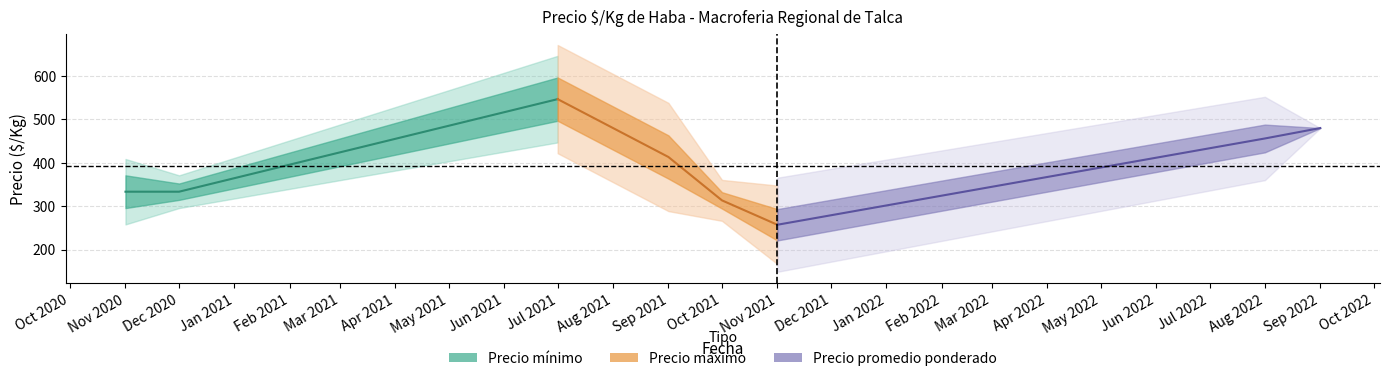

Which has a higher value, 35 or 18?

35